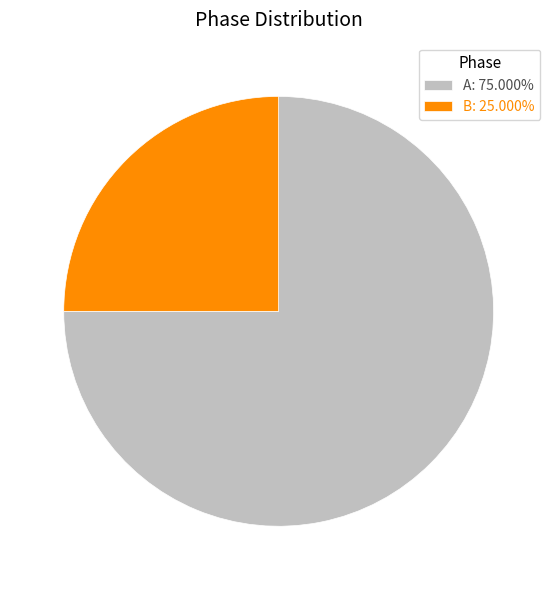

Approximately how many times larger is the value at B: 25.000% compared to A: 75.000%?

0.3